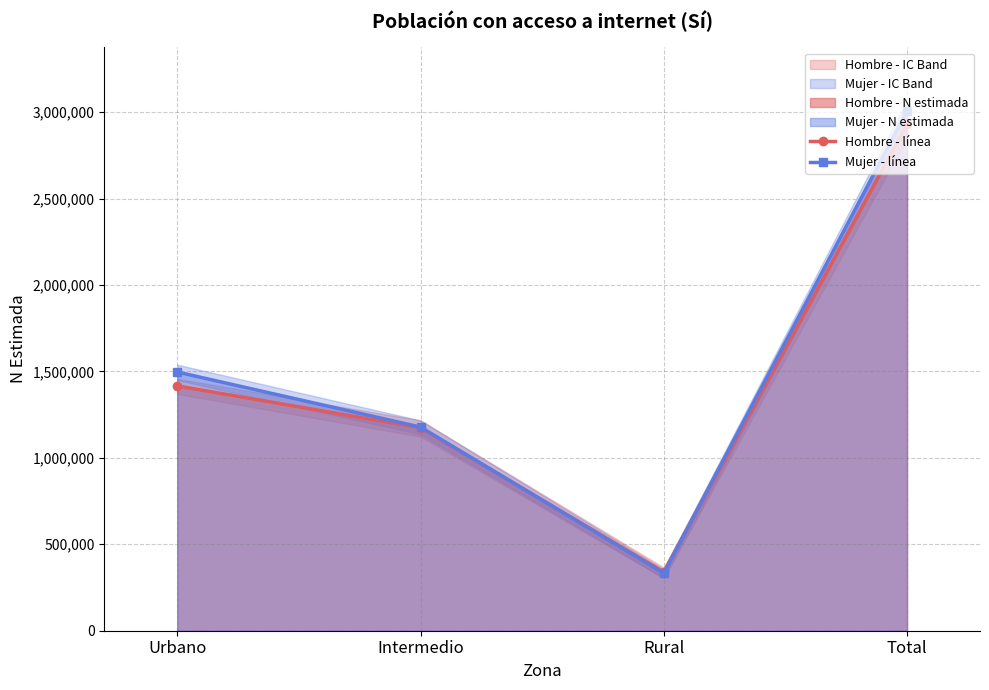

What is the maximum value for Mujer - línea?

3007549